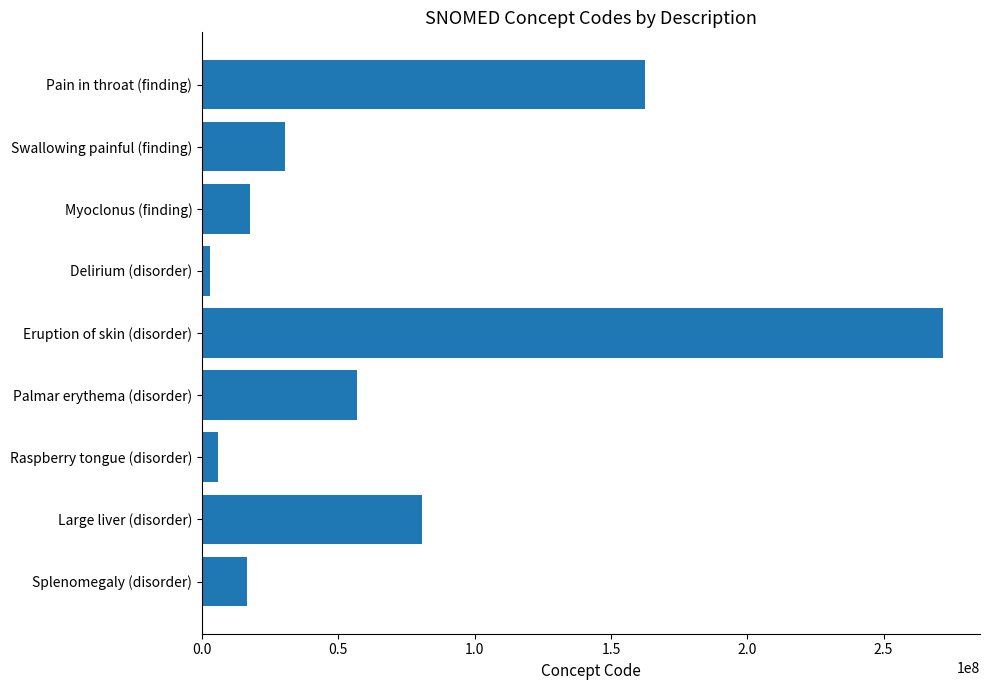

What is the label of the 5th bar from the bottom?

Eruption of skin (disorder)